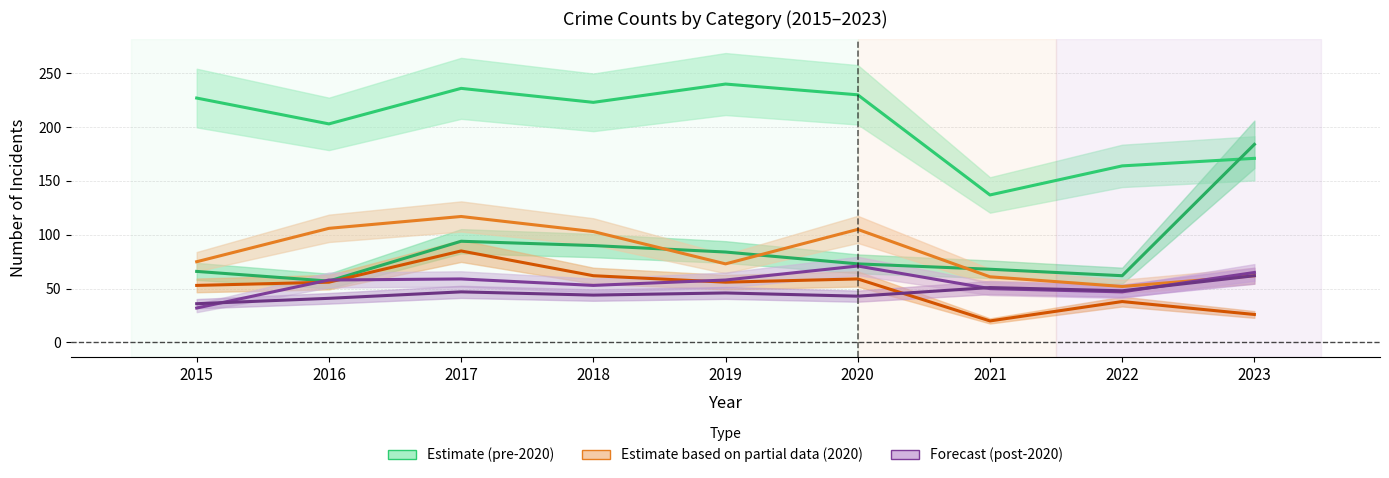

Reading right to left, extract all data points from this chart.

Theft: 171	164	137	230	240	223	236	203	227
Motor Vehicle Theft: 184	62	68	73	84	90	94	57	66
Robbery: 62	52	61	105	73	103	117	106	75
Burglary: 26	38	20	59	56	62	85	56	53
Aggravated Battery: 65	47	50	71	58	53	59	58	32
Aggravated Assault: 62	48	51	43	46	44	47	41	36